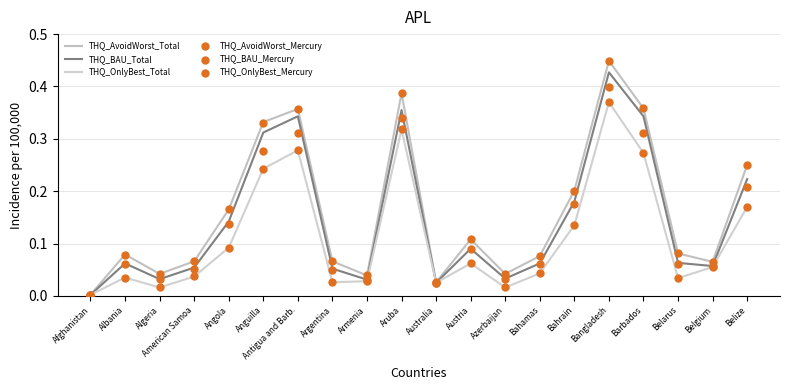

Which series has the largest Y range (max minus min)?

THQ_AvoidWorst_Total